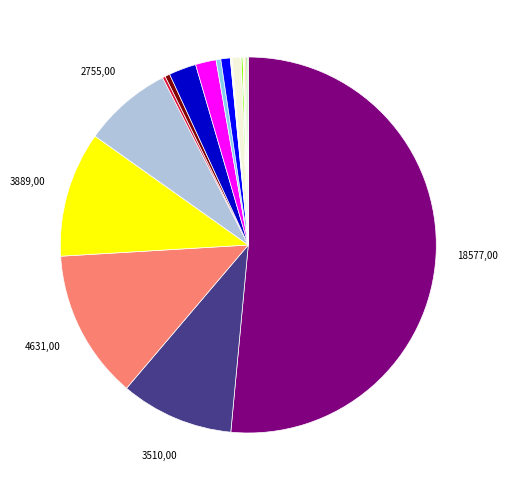

To the nearest percent, what is the difference between the largest and smallest slice percentages?

51%